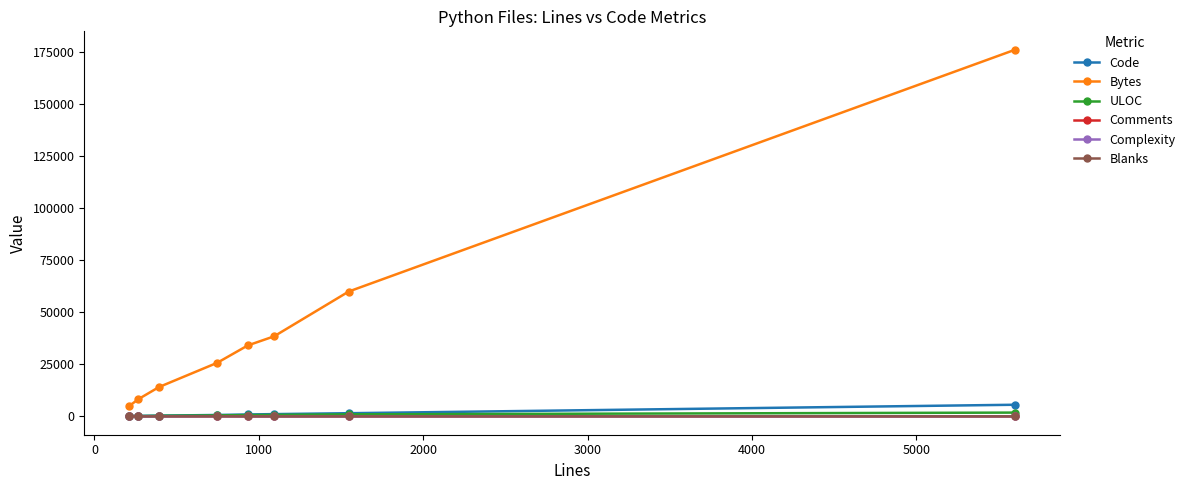

Which series has the largest total across all categories?

Bytes